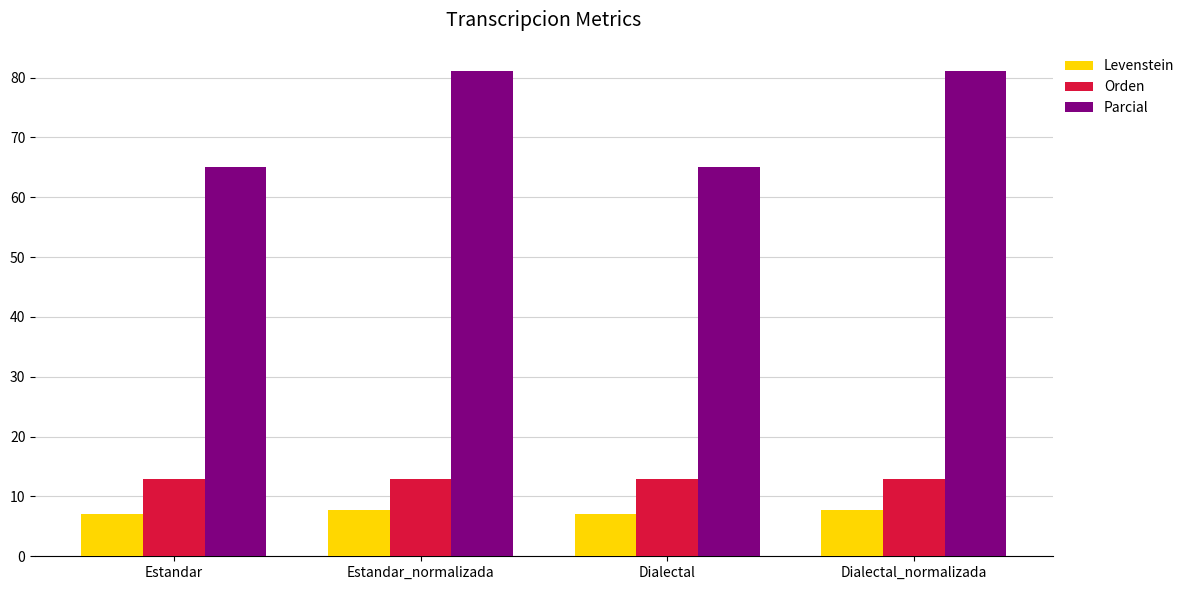

What is the difference between the Parcial values at Estandar_normalizada and Dialectal?

16.0